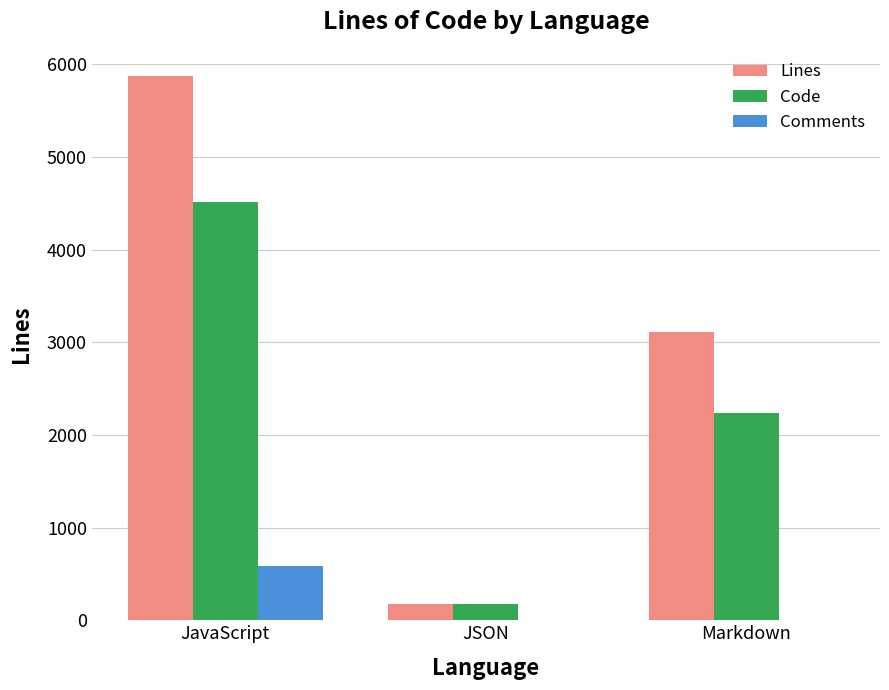

Which series changed the most between JSON and Markdown?

Lines